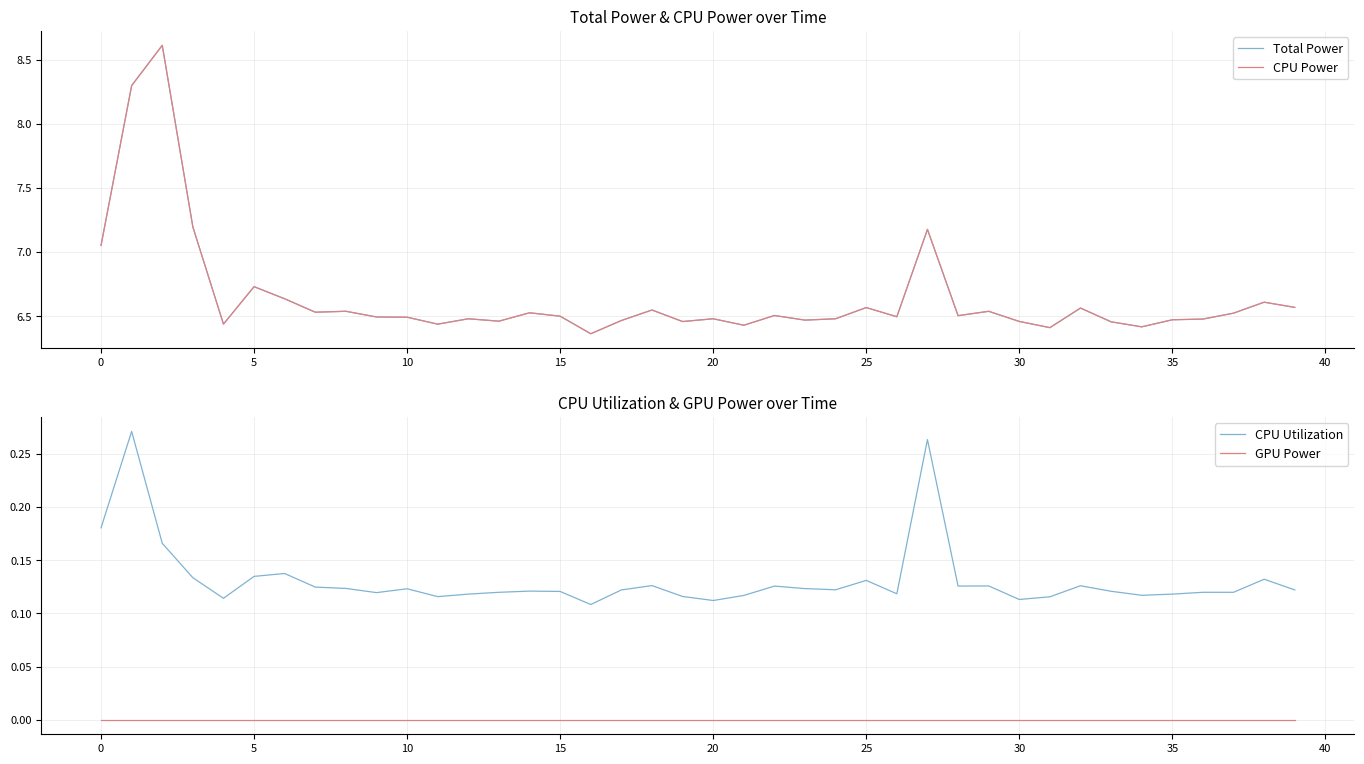

How many data points does each series have?

40